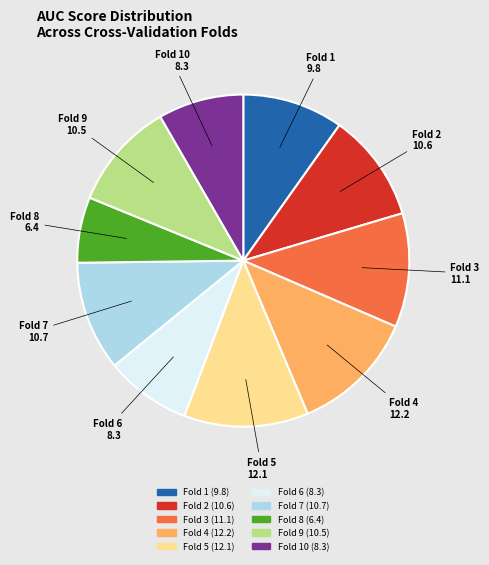

Is there any slice that represents more than half of the pie?

No